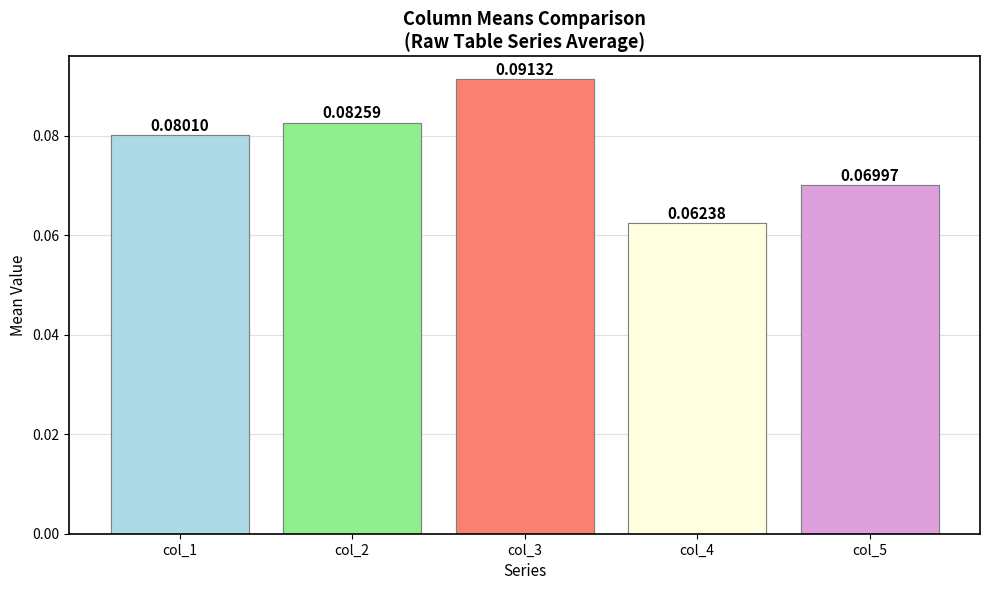

How many data points does each series have?

20